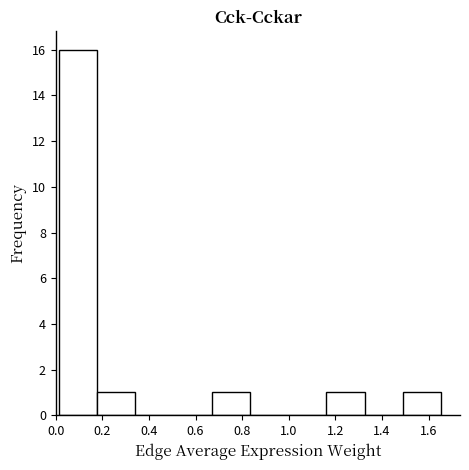

Reading left to right, transcribe this chart: for each bar, give the range it covers on the x-axis and its height. Neither the bar edges nor the heights are printed on the chart, so give them approximately, as read against the axes.

0.02 to 0.18: 16
0.18 to 0.34: 1
0.34 to 0.50: 0
0.50 to 0.66: 0
0.66 to 0.84: 1
0.84 to 1.00: 0
1.00 to 1.16: 0
1.16 to 1.32: 1
1.32 to 1.48: 0
1.48 to 1.66: 1